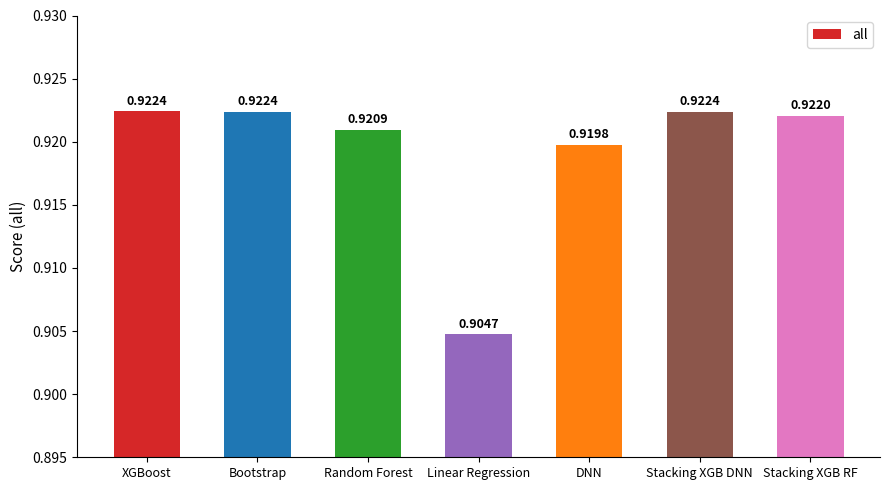

Which label corresponds to the smallest value in the chart?

Linear Regression